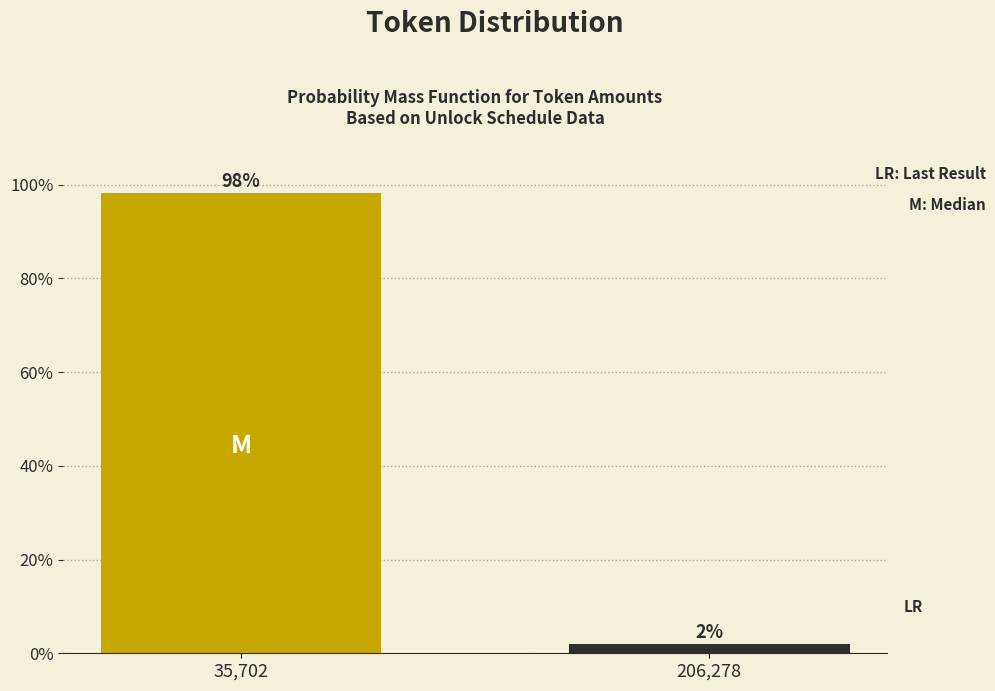

What is the greatest value displayed?

98.1